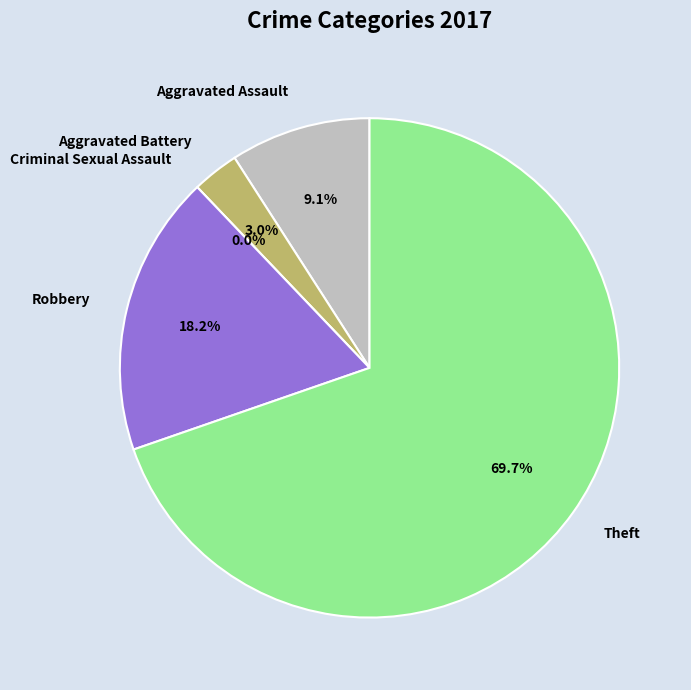

Which slice is the largest?

Theft